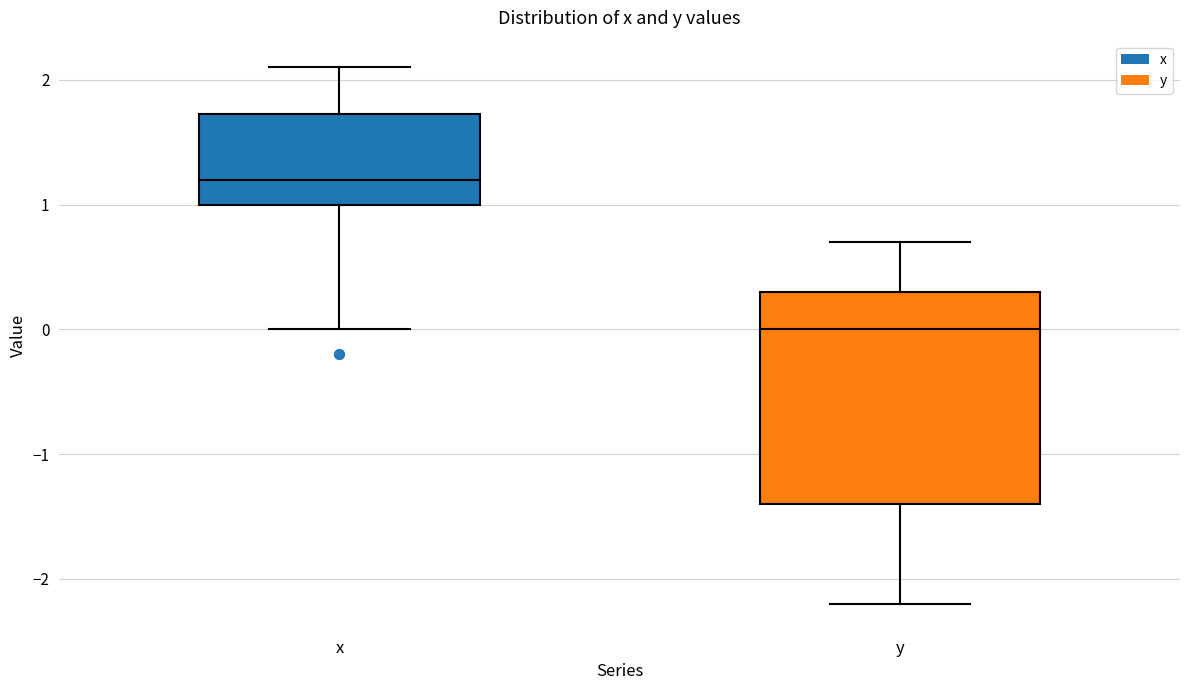

Reading left to right, read every box against the y-axis: the position of its median line, the range the box covers, and the ends of its whiskers. The values are not printed on the chart, so give them approximately, as read against the axis.

x: median 1.2, box 1.0 to 1.7, whiskers 0.0 to 2.1
y: median 0.0, box -1.4 to 0.3, whiskers -2.2 to 0.7